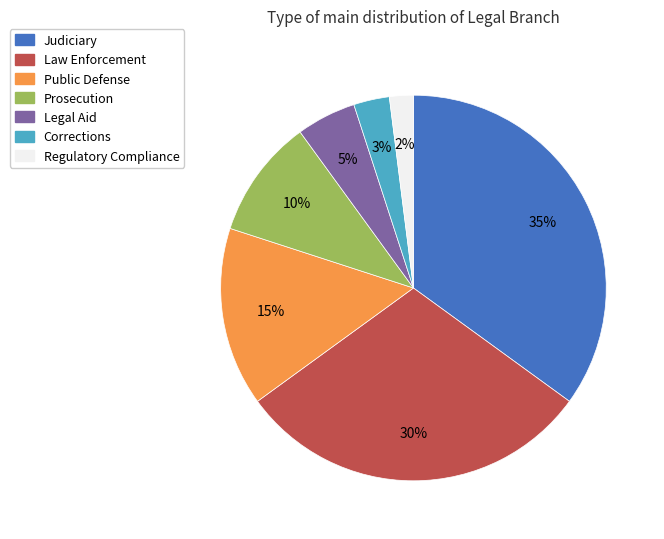

True or false: Law Enforcement accounts for 41% of the total.

False